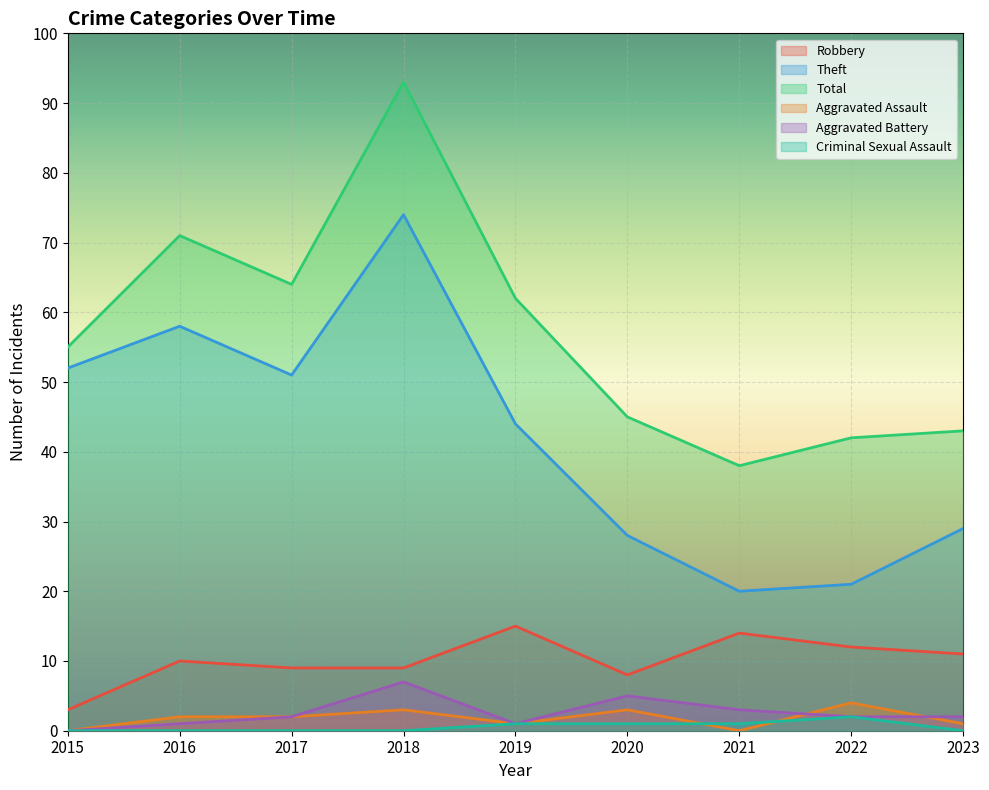

True or false: Theft and Total cross at least once.

False